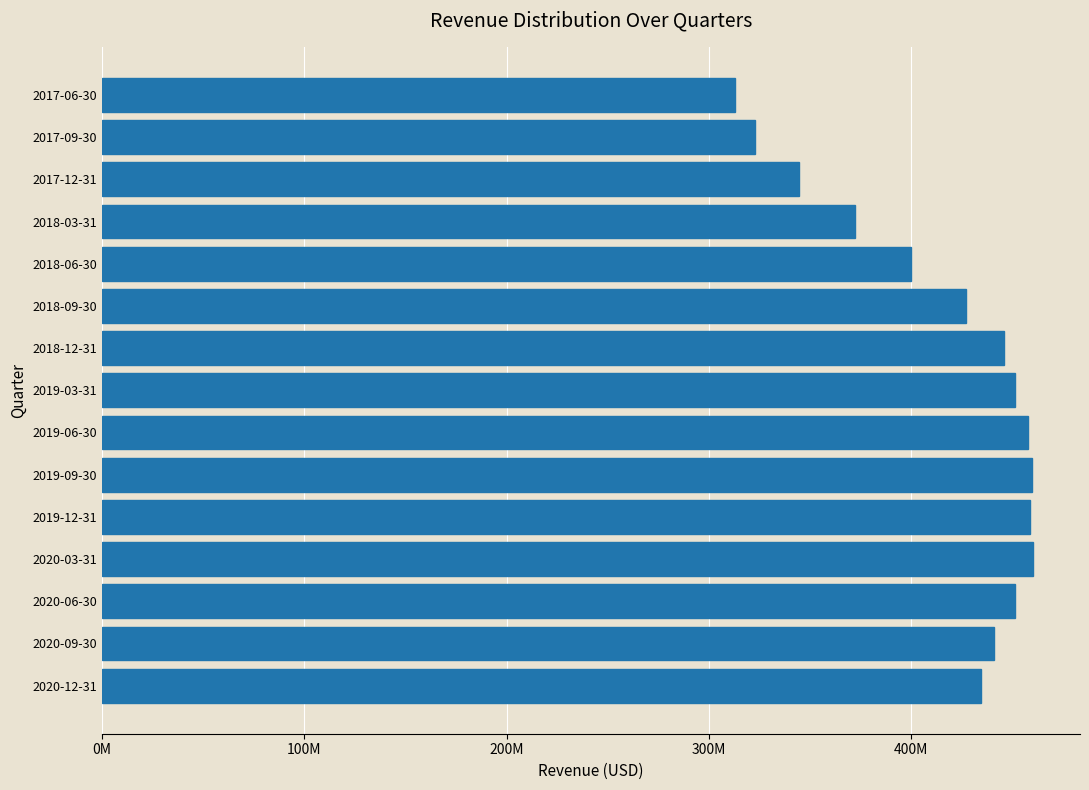

Does the chart contain any negative values?

No